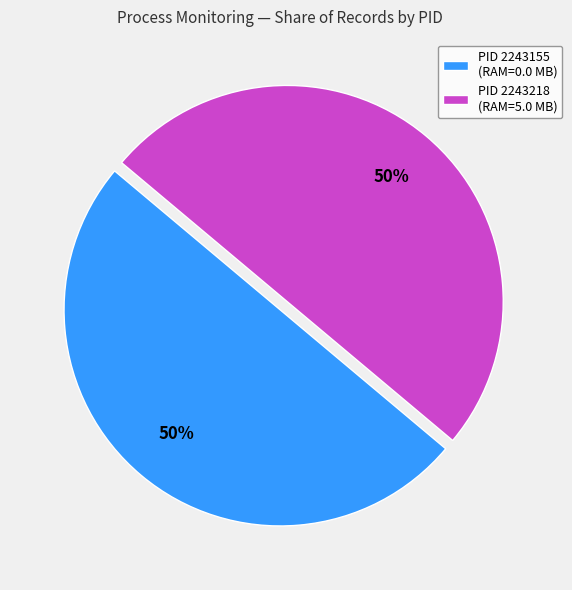

To the nearest percent, what is the combined percentage of PID 2243218 (RAM=5.0 MB) and PID 2243155 (RAM=0.0 MB)?

100%